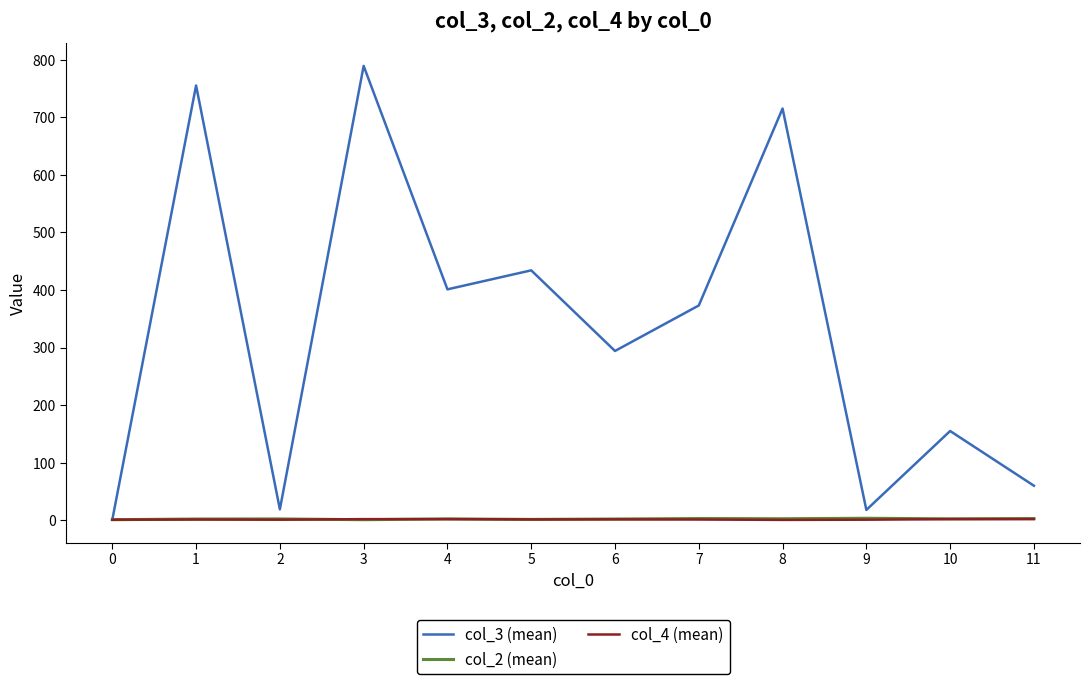

Which series has the largest range (max minus min)?

col_3 (mean)